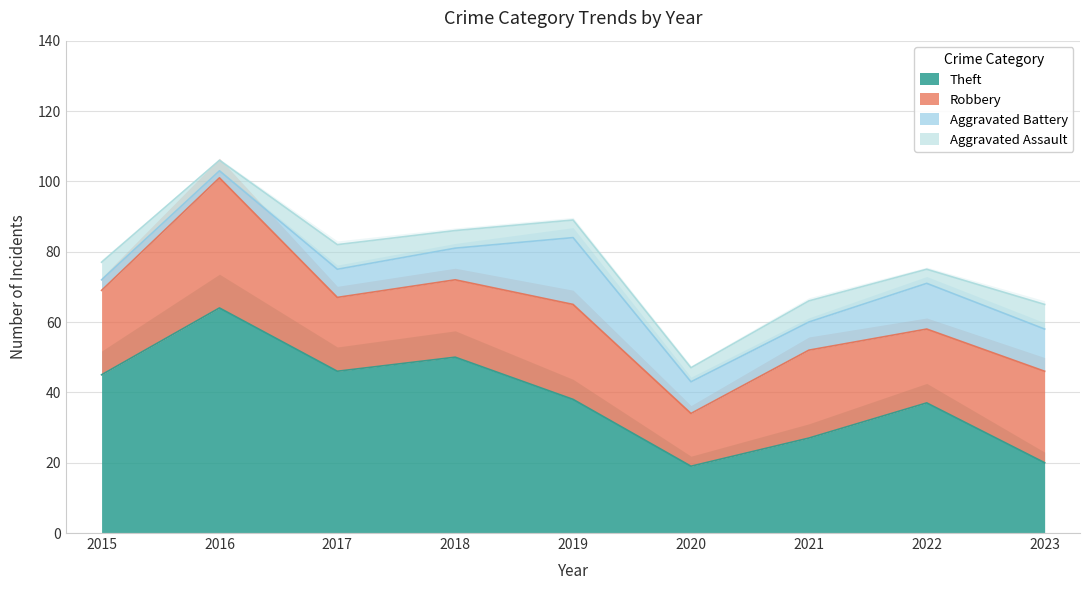

Rank the series at 2022 from highest to lowest value.

Theft, Robbery, Aggravated Battery, Aggravated Assault